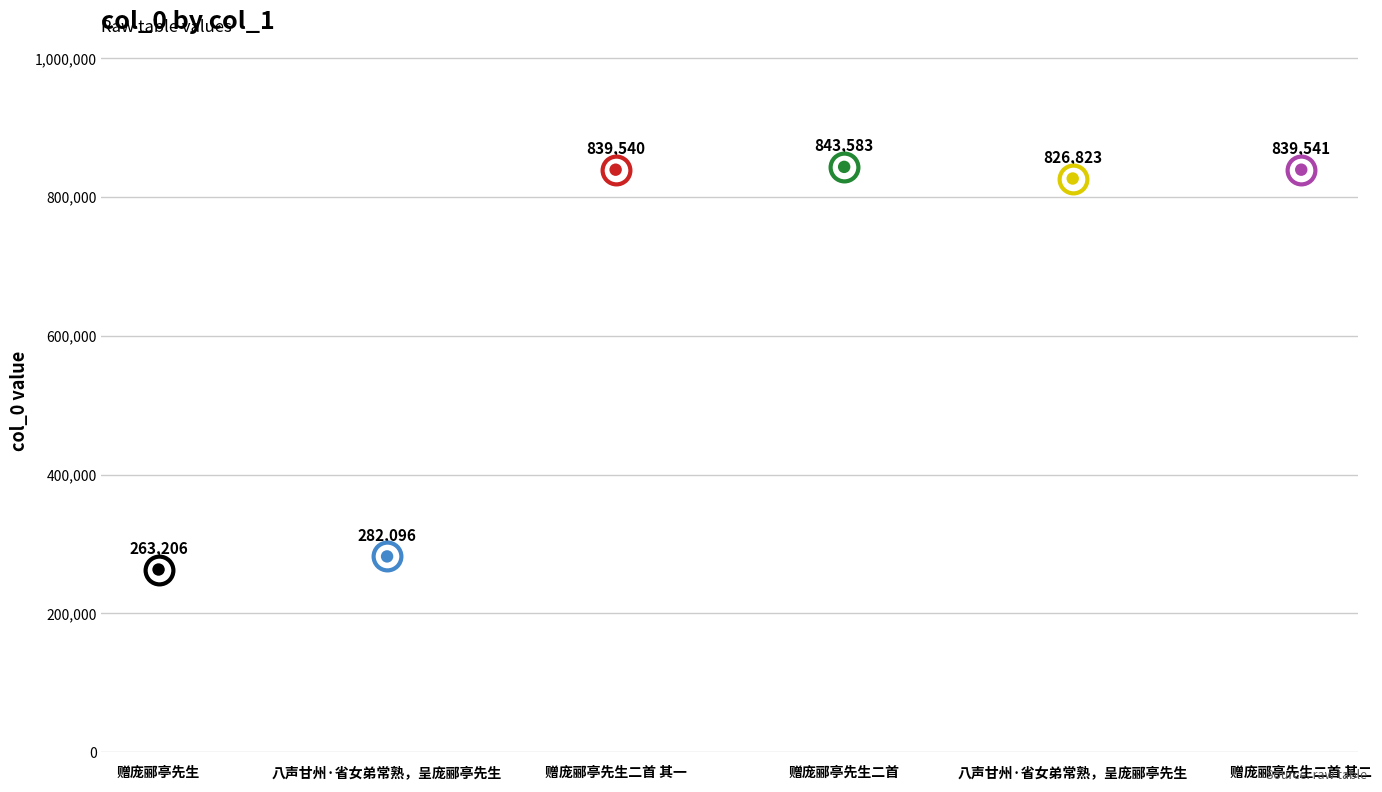

What is the ratio of the value at 赠庞郦亭先生二首 其一 to the value at 赠庞郦亭先生?

3.2